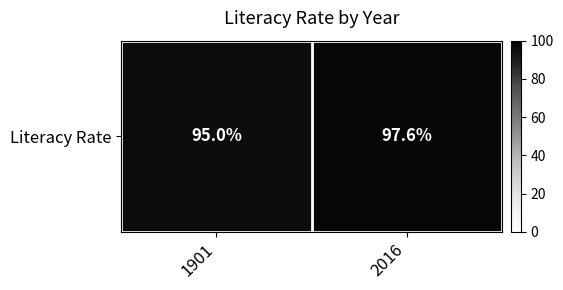

Rank the categories by value from lowest to highest.

1901, 2016